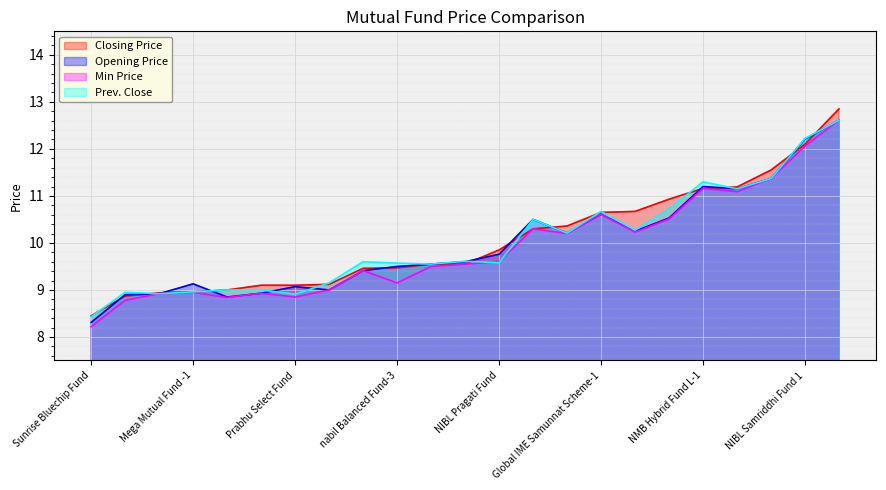

Does the chart display data point markers on the line(s)?

No